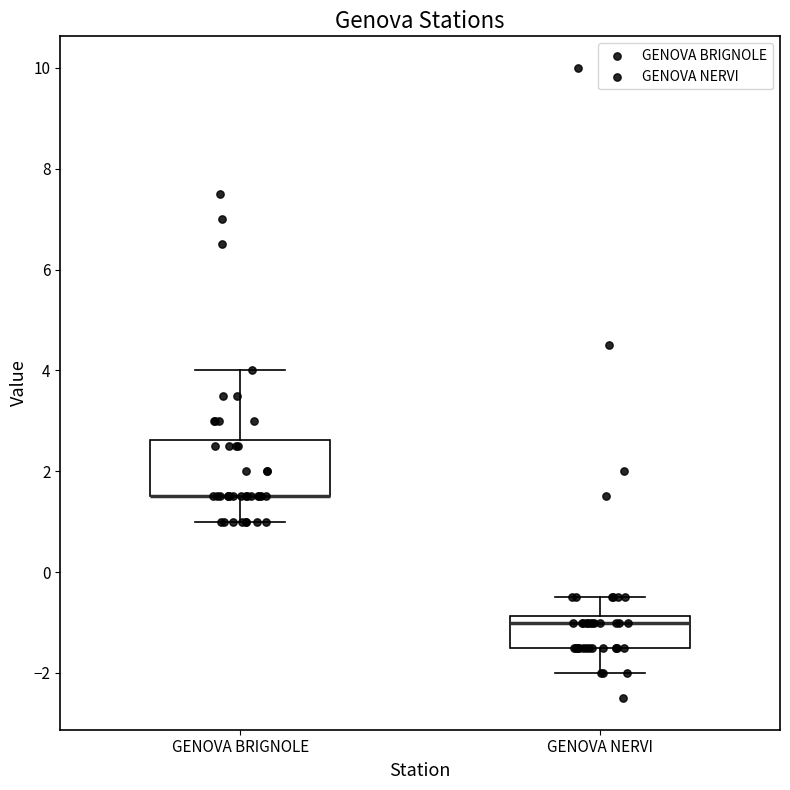

Where is the upper edge of the box for GENOVA NERVI on the y-axis? The values are not printed on the chart, so give them approximately, as read against the axis.

-0.8